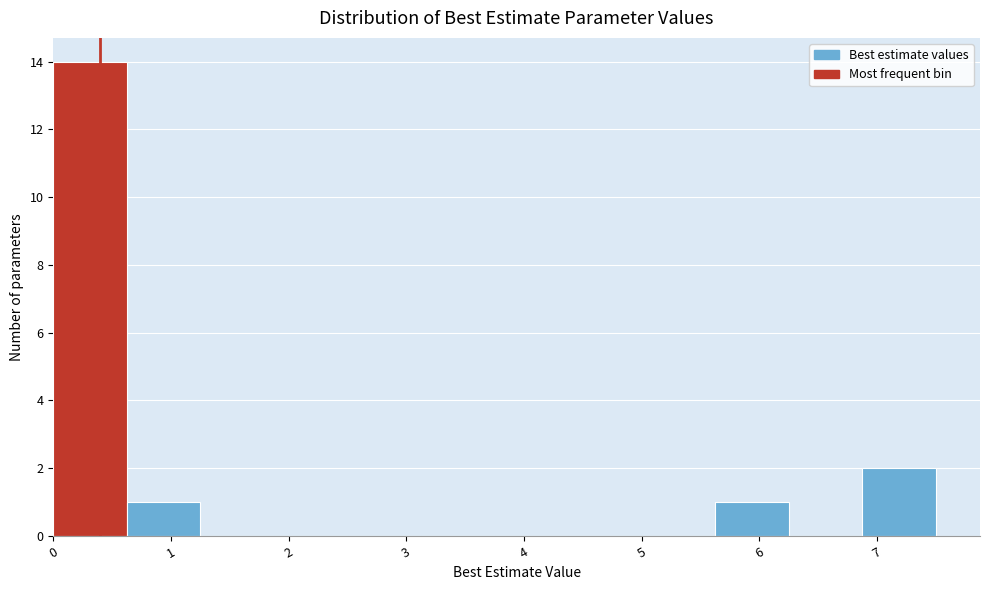

Reading left to right, transcribe this chart: for each bar, give the range it covers on the x-axis and its height. Neither the bar edges nor the heights are printed on the chart, so give them approximately, as read against the axes.

0.0 to 0.6: 14
0.6 to 1.3: 1
1.3 to 1.9: 0
1.9 to 2.5: 0
2.5 to 3.1: 0
3.1 to 3.8: 0
3.8 to 4.4: 0
4.4 to 5.0: 0
5.0 to 5.6: 0
5.6 to 6.3: 1
6.3 to 6.9: 0
6.9 to 7.5: 2